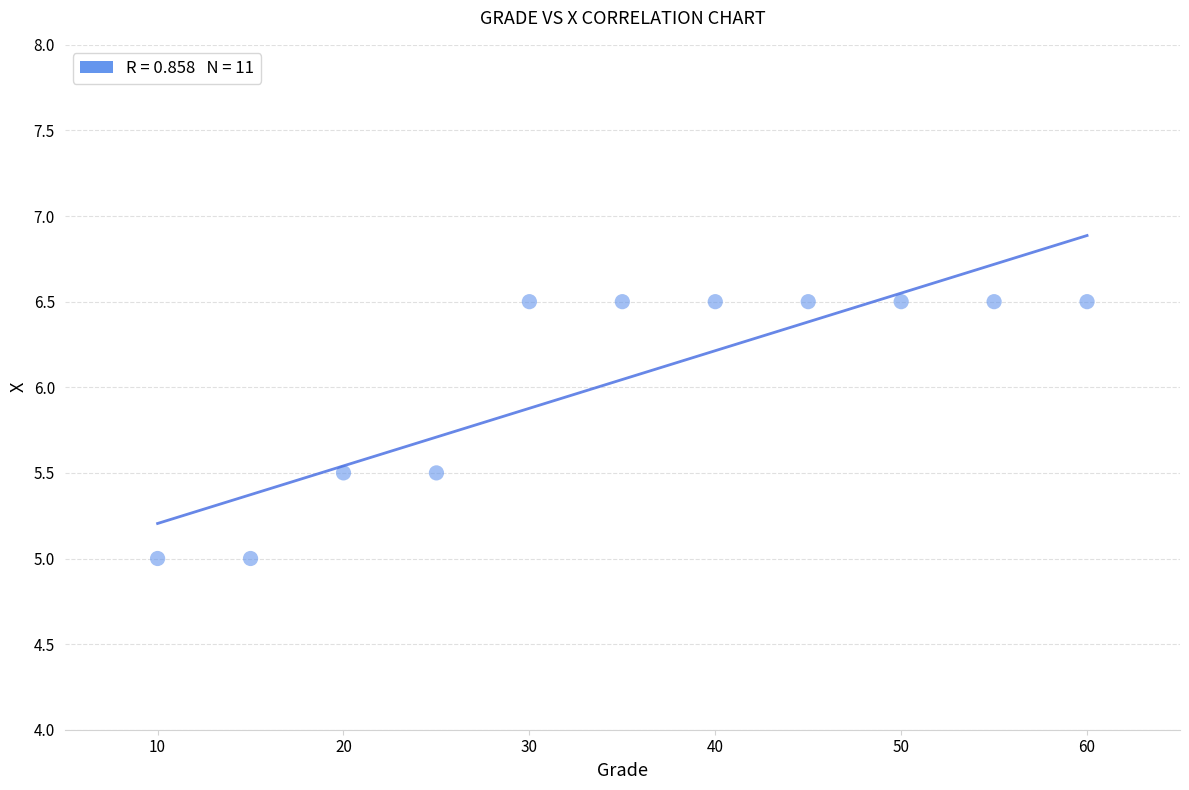

What is the range of Y values (max minus min)?

1.5